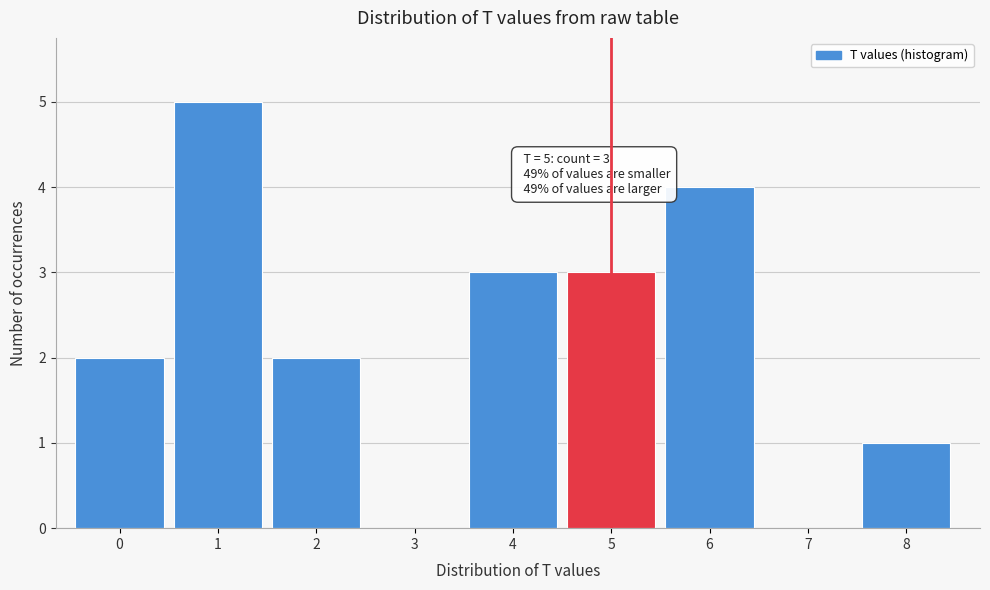

Reading right to left, transcribe all the data shown in this chart.

8=1	7=0	6=4	5=3	4=3	3=0	2=2	1=5	0=2